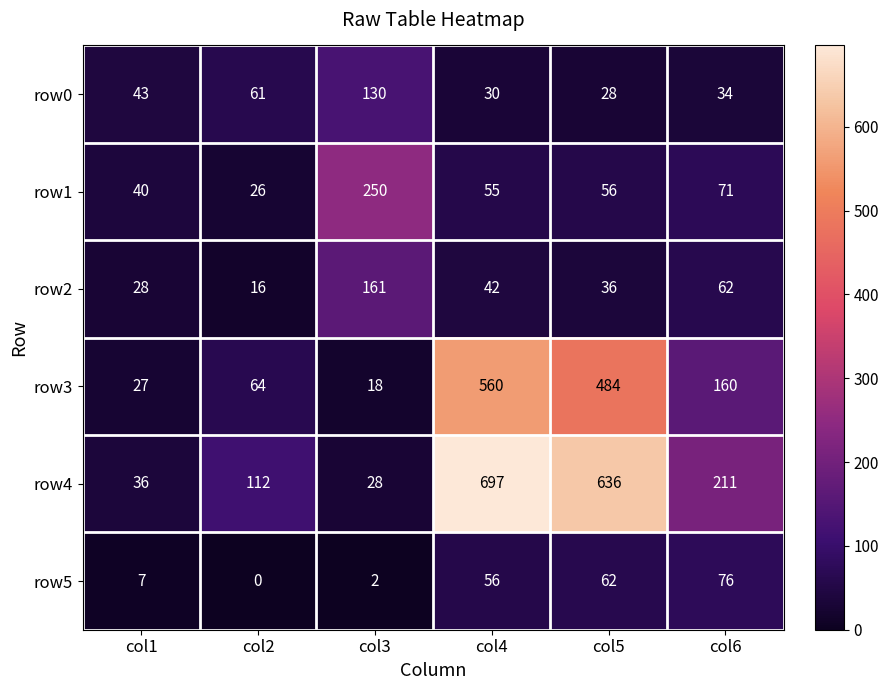

Rank the categories by row1 value from highest to lowest.

col3, col6, col5, col4, col1, col2